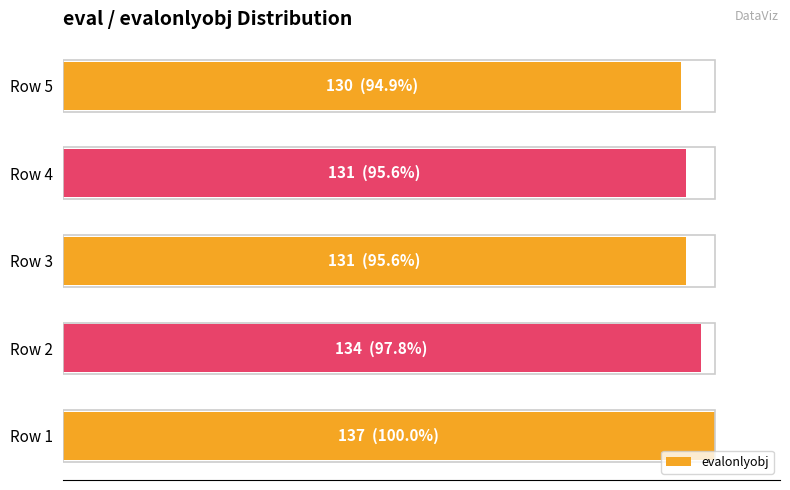

What is the sum of all values?

483.9